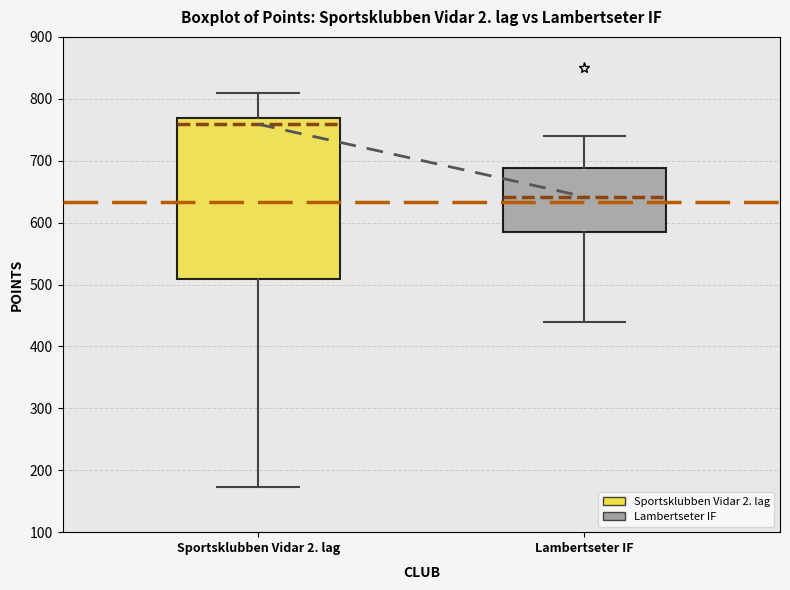

Which box is the tallest, from its lower edge to its upper edge?

Sportsklubben Vidar 2. lag